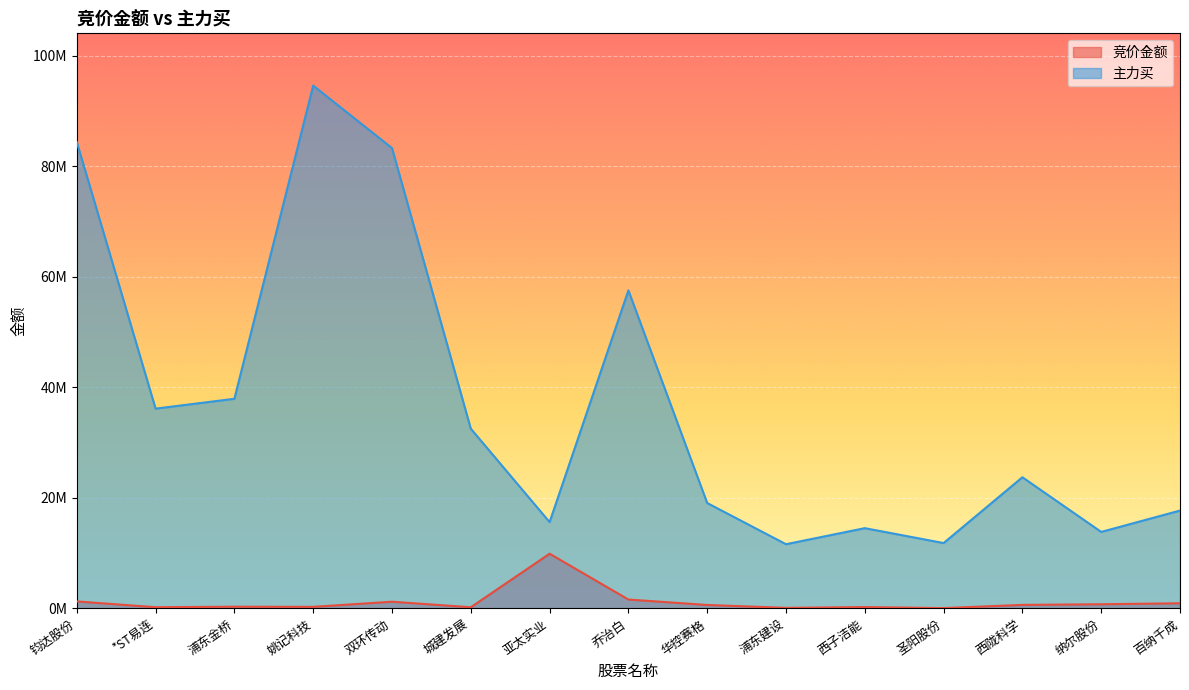

List the series in order of their overall mean, highest first.

主力买, 竞价金额